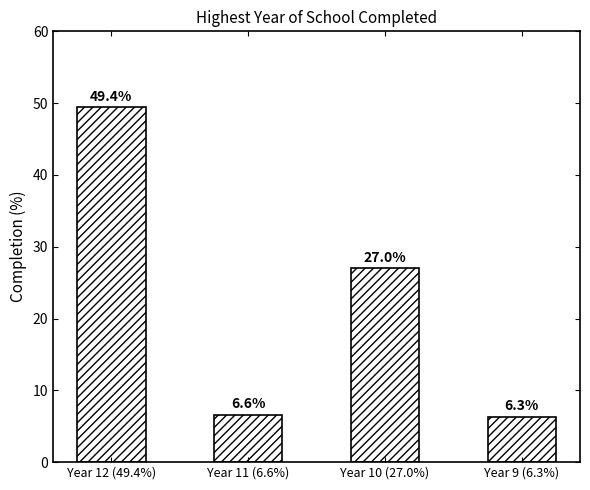

Rank the categories by value from lowest to highest.

Year 9 (6.3%), Year 11 (6.6%), Year 10 (27.0%), Year 12 (49.4%)